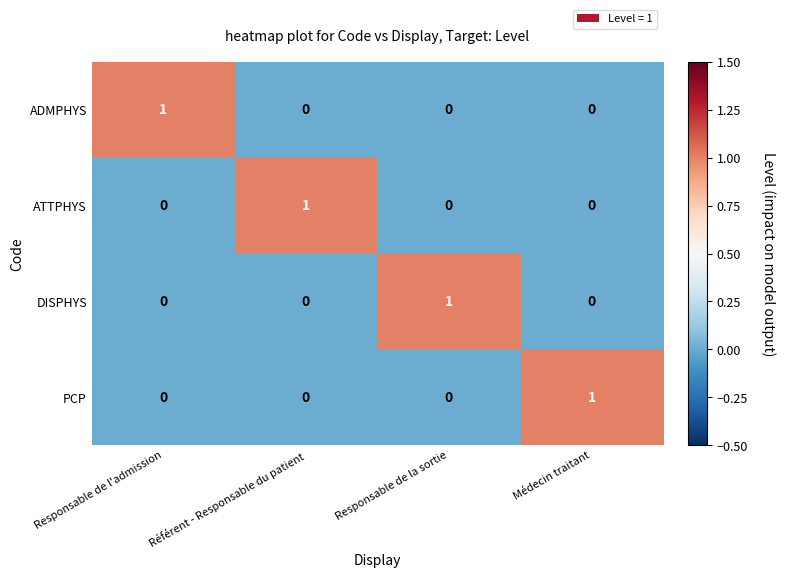

Reading left to right, transcribe all the data shown in this chart.

ADMPHYS: Responsable de l'admission=1	Référent - Responsable du patient=0	Responsable de la sortie=0	Médecin traitant=0
ATTPHYS: Responsable de l'admission=0	Référent - Responsable du patient=1	Responsable de la sortie=0	Médecin traitant=0
DISPHYS: Responsable de l'admission=0	Référent - Responsable du patient=0	Responsable de la sortie=1	Médecin traitant=0
PCP: Responsable de l'admission=0	Référent - Responsable du patient=0	Responsable de la sortie=0	Médecin traitant=1